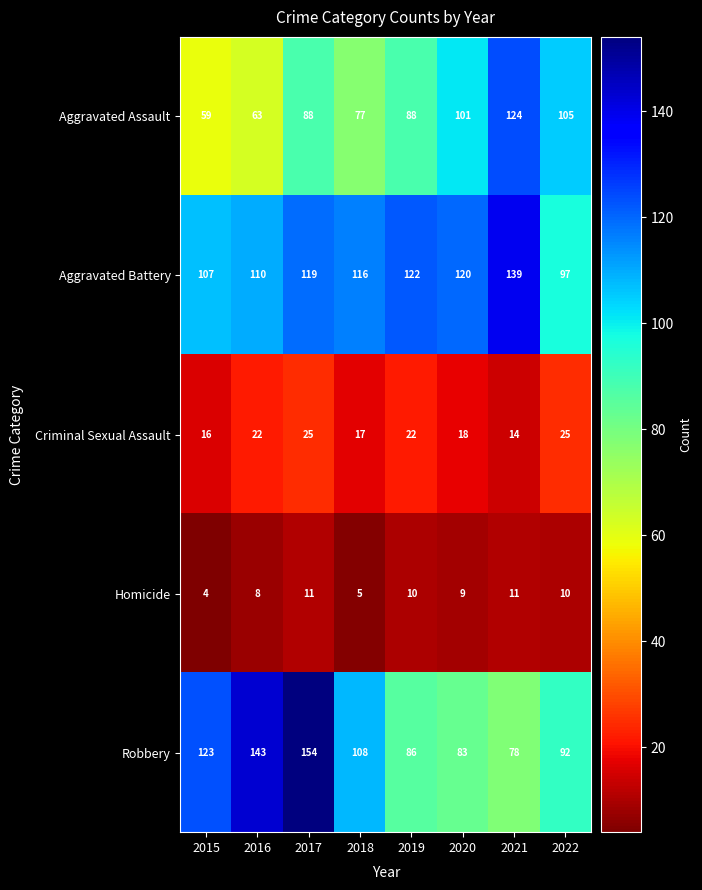

Which category has the lowest value across all series?

2015